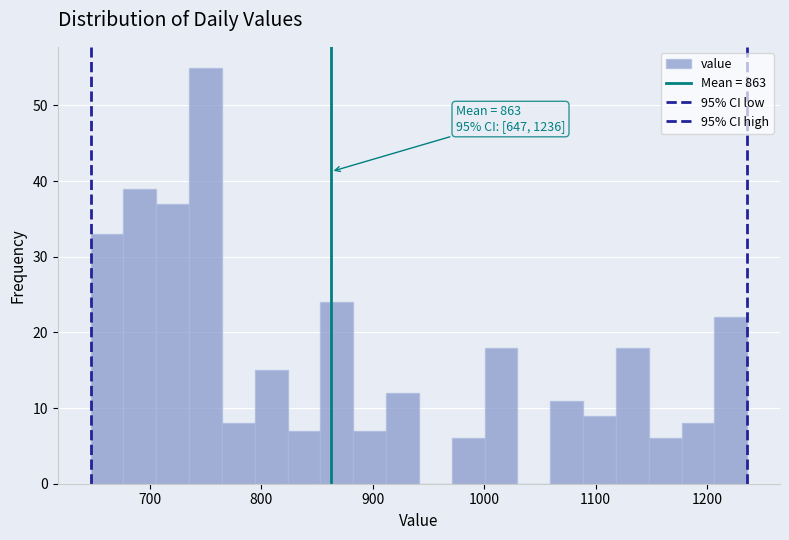

Around what value on the x-axis is the tallest bar? Give the approximate position of its centre, as read against the axis.

750